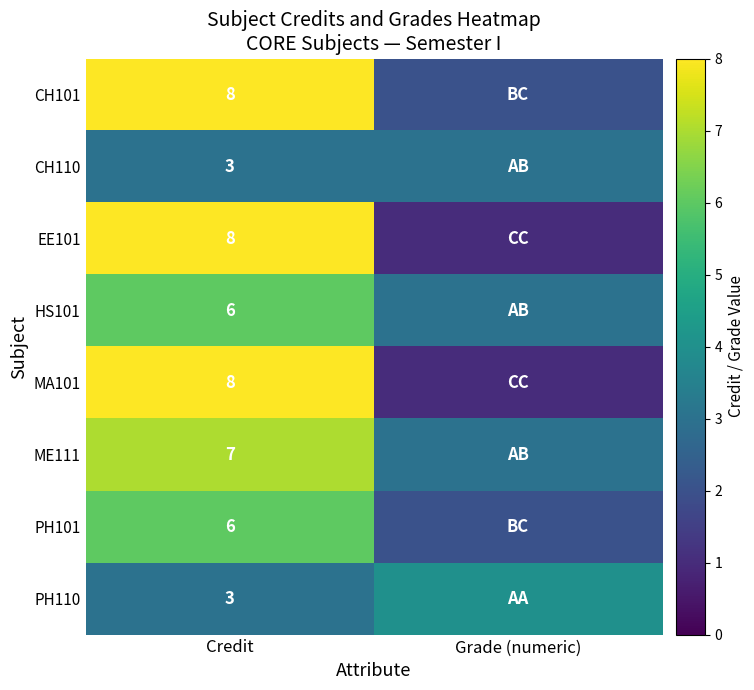

What is the spread (max minus min) of values at Credit?

5